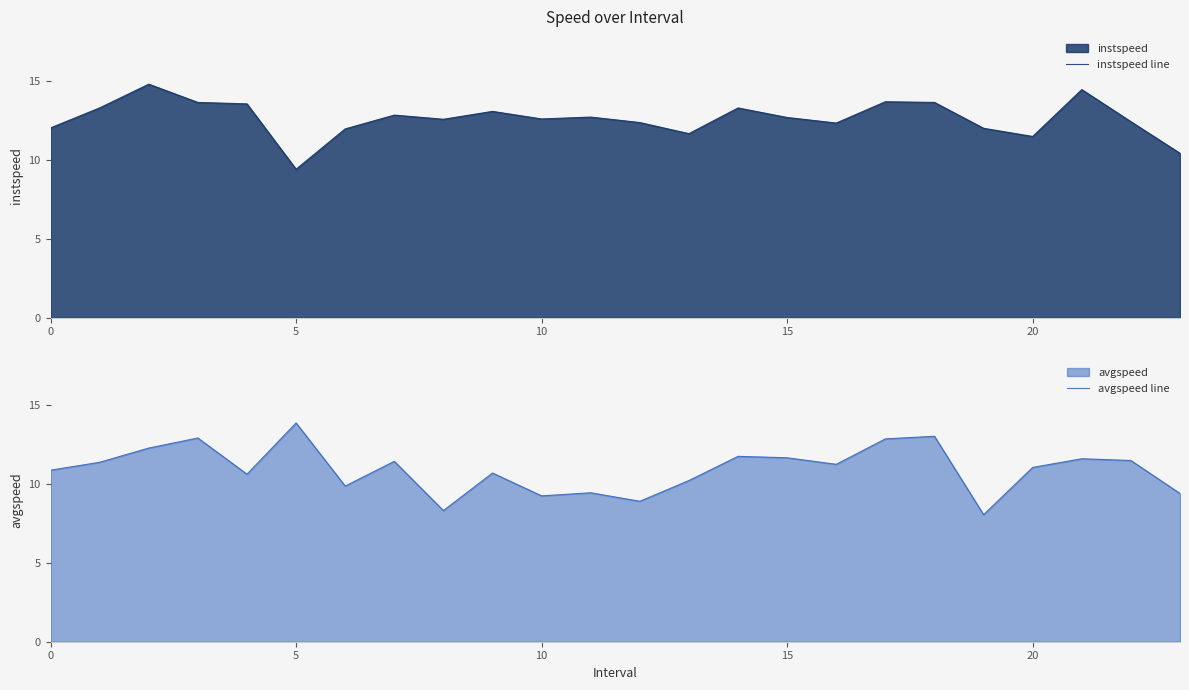

How many intersections are there between instspeed line and avgspeed line?

2